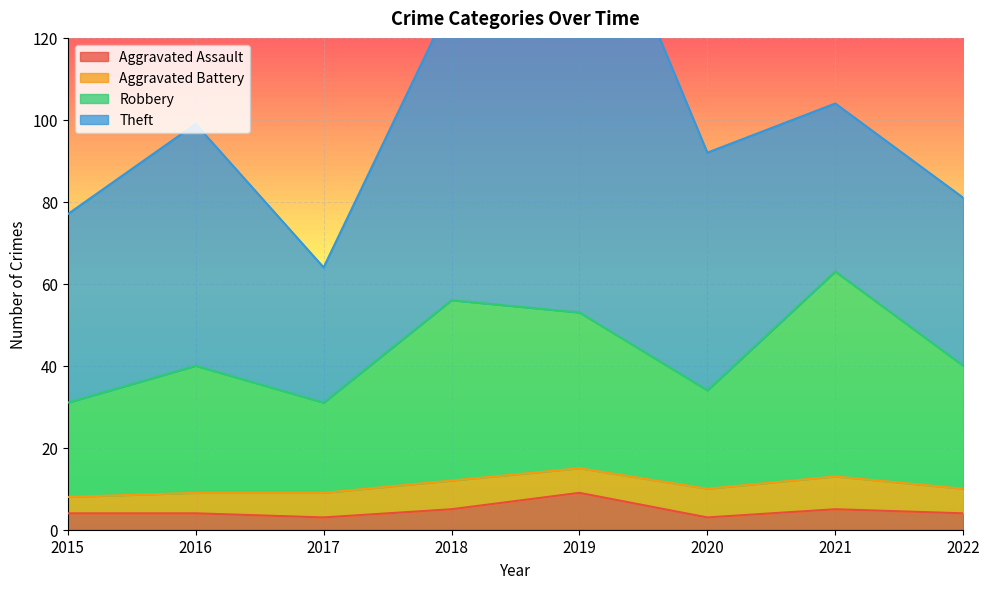

True or false: Robbery and Aggravated Assault intersect in this chart.

False